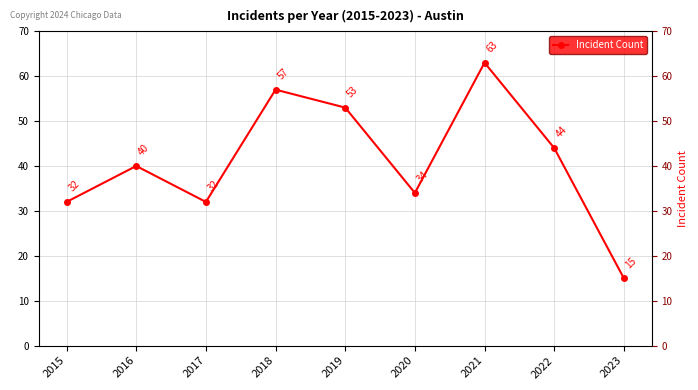

List the labels in order of value, largest first.

2021, 2018, 2019, 2022, 2016, 2020, 2015, 2017, 2023